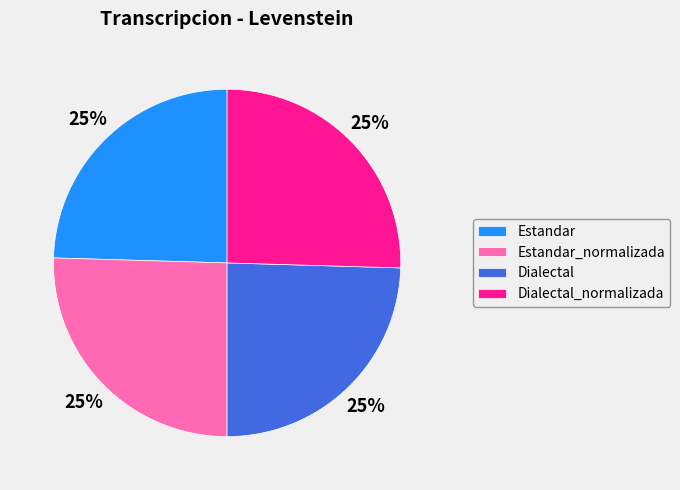

To the nearest percent, what portion does Estandar represent?

25%